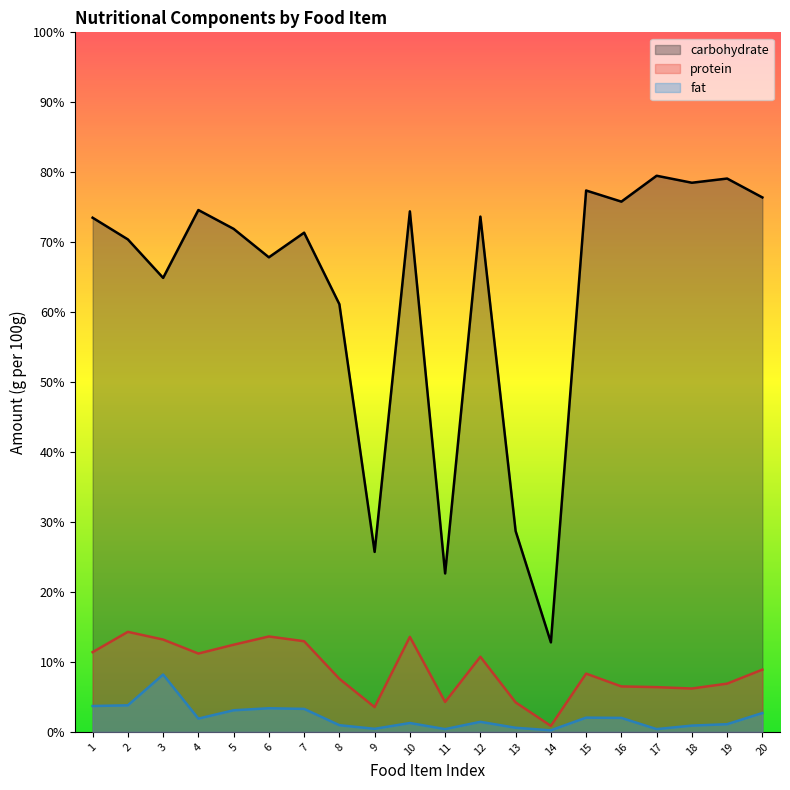

True or false: carbohydrate has a value of 15.6 at 11.

False